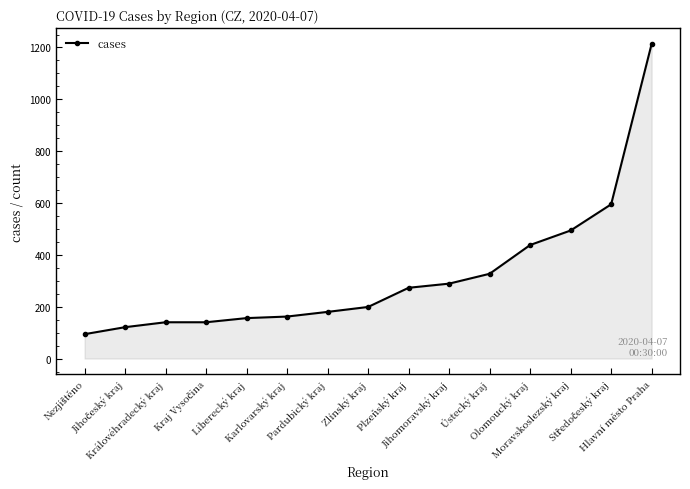

What is the value of the 3rd point from the left?

140